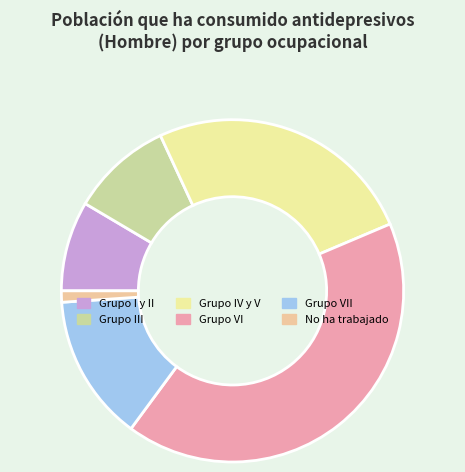

True or false: Grupo VII accounts for 14% of the total.

True